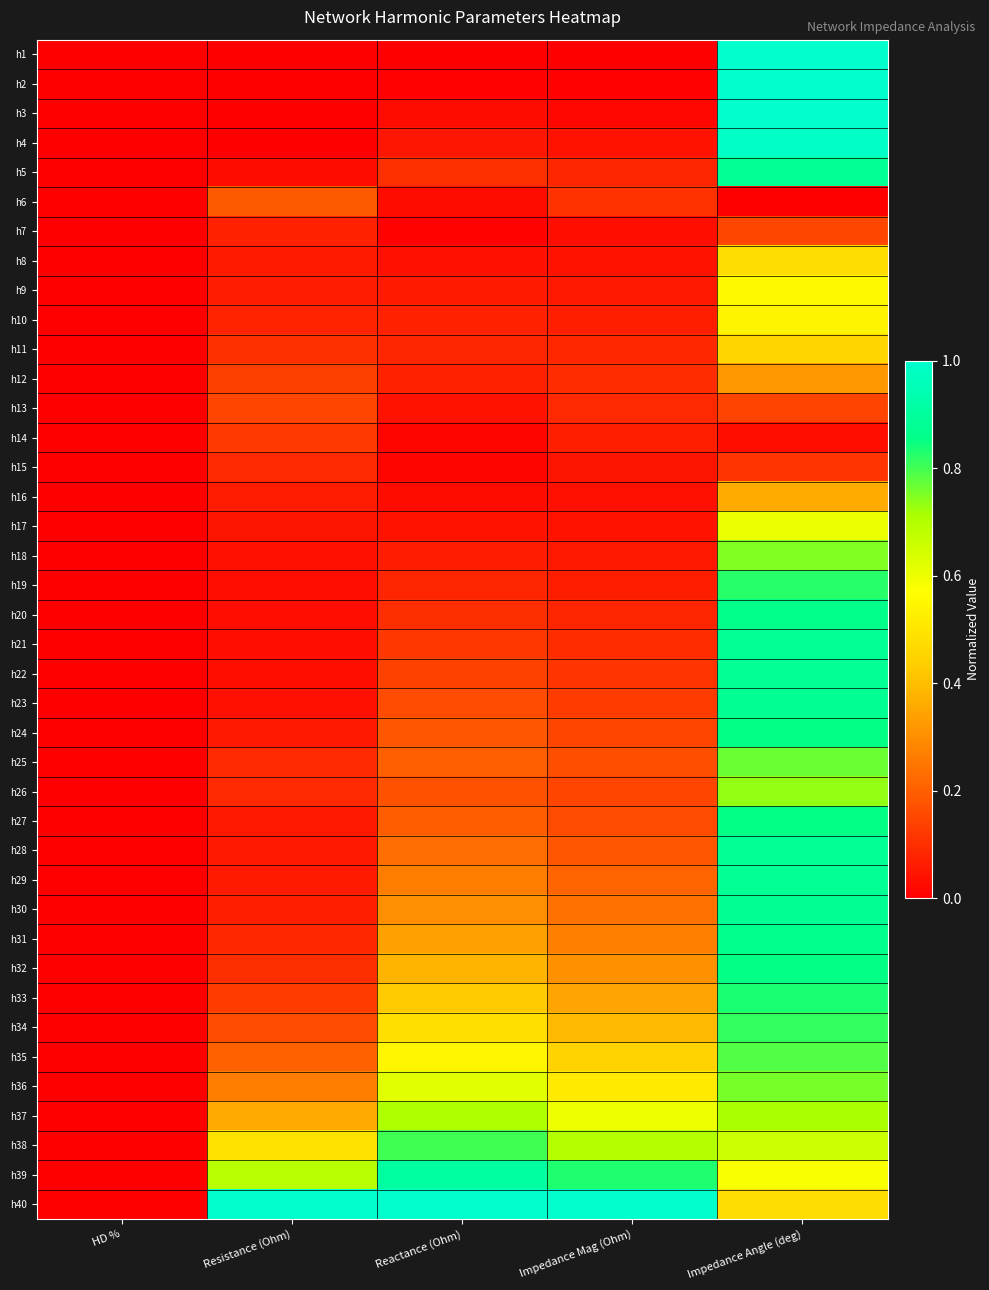

Rank the series at Impedance Angle (deg) from highest to lowest value.

h2, h3, h1, h4, h5, h22, h29, h28, h21, h23, h30, h31, h20, h27, h32, h24, h33, h19, h34, h35, h25, h36, h18, h26, h37, h38, h17, h39, h9, h10, h40, h8, h11, h16, h12, h7, h13, h15, h14, h6